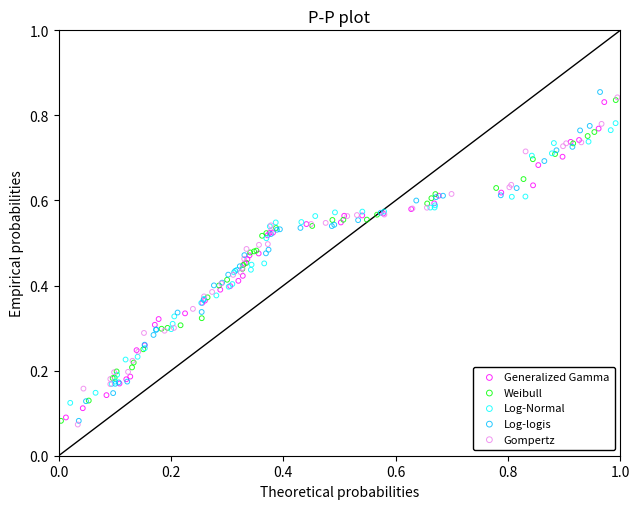

Which series has the widest spread of Y values?

Log-logis